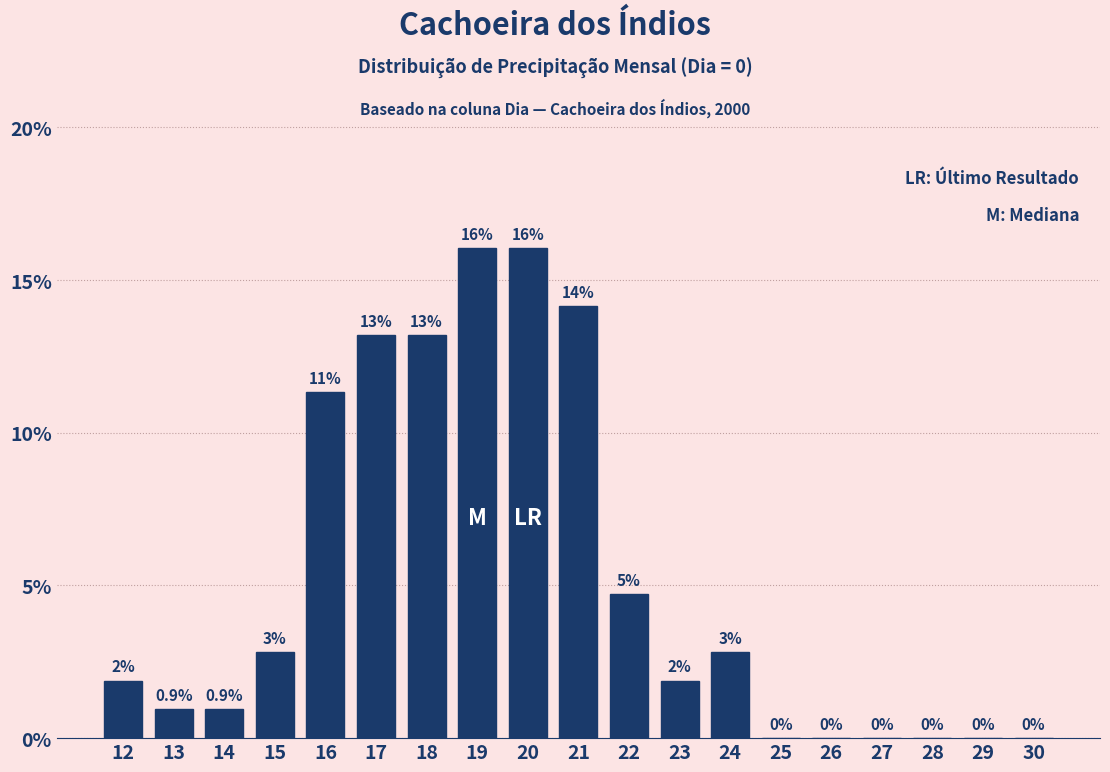

What is the sum of the values at 27 and 19?

16.0